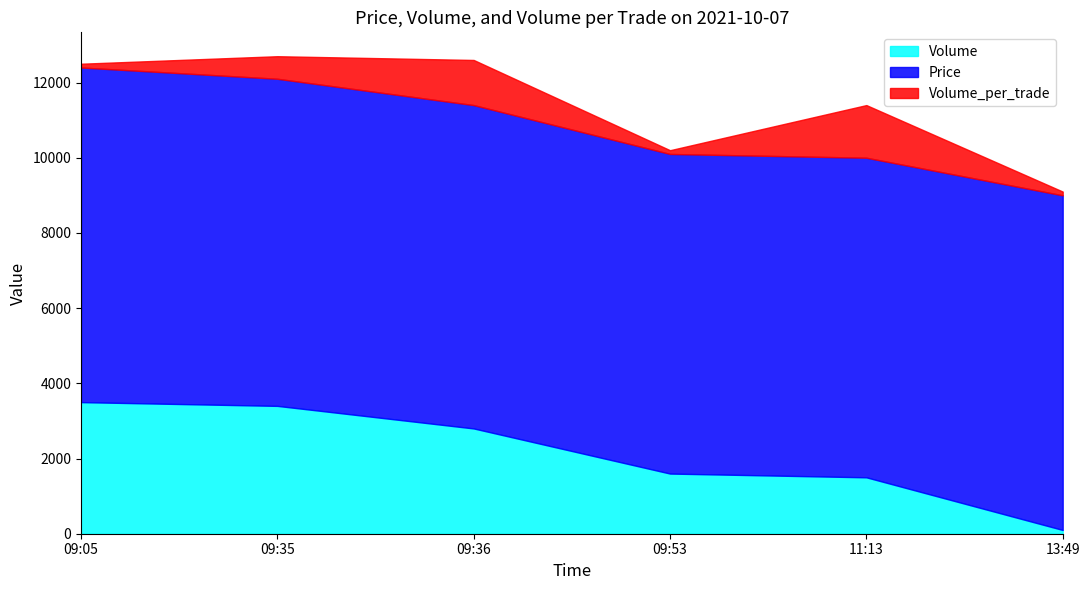

At which label does Volume reach its peak?

09:05